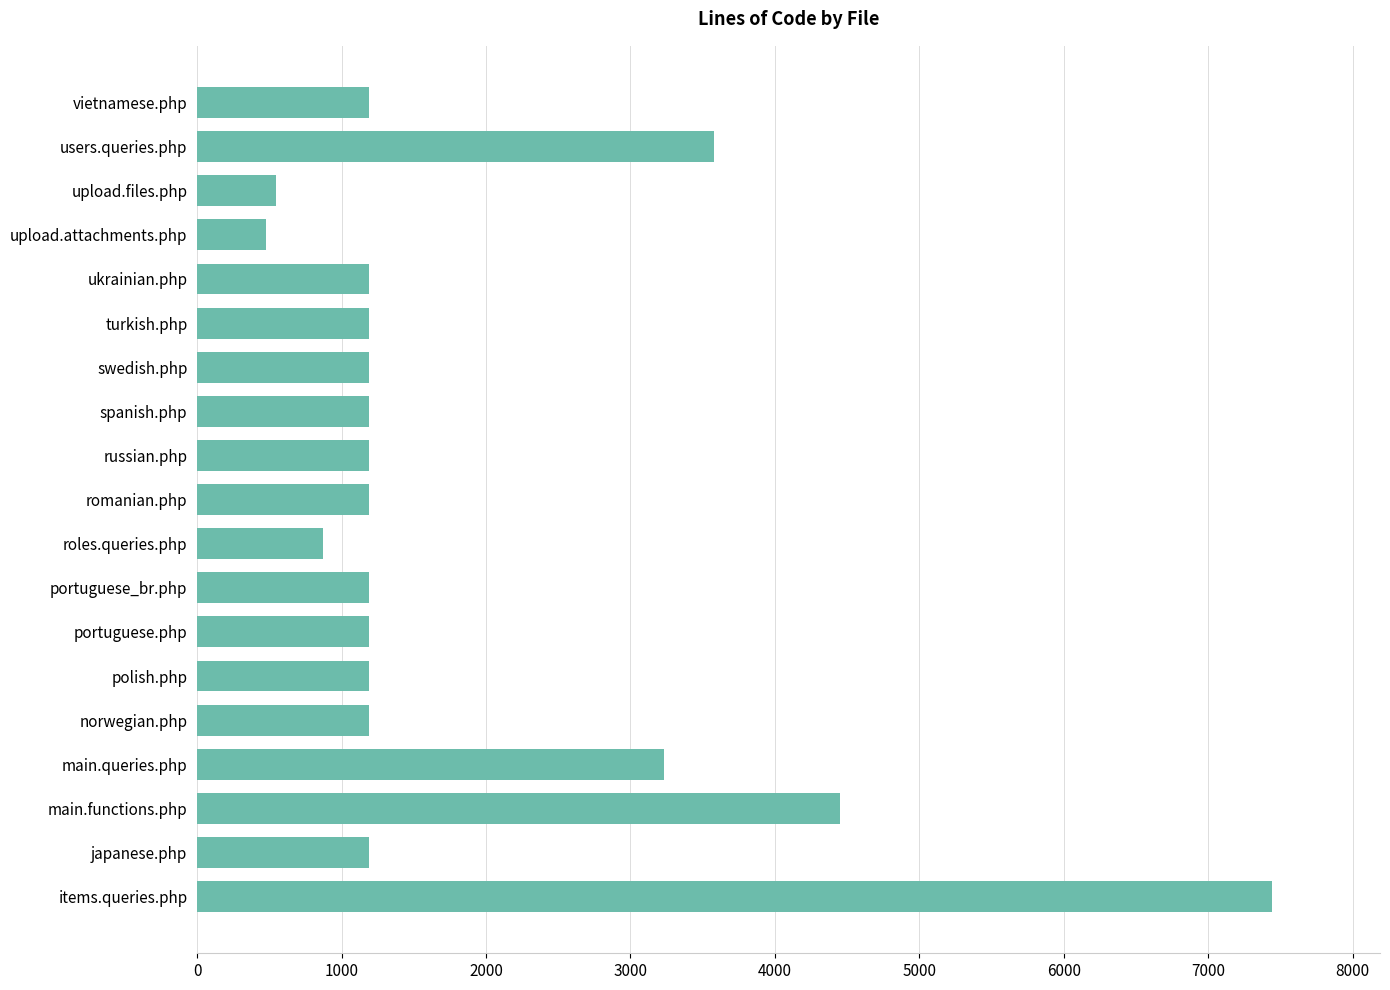

At which category does the chart reach its peak across all series?

items.queries.php